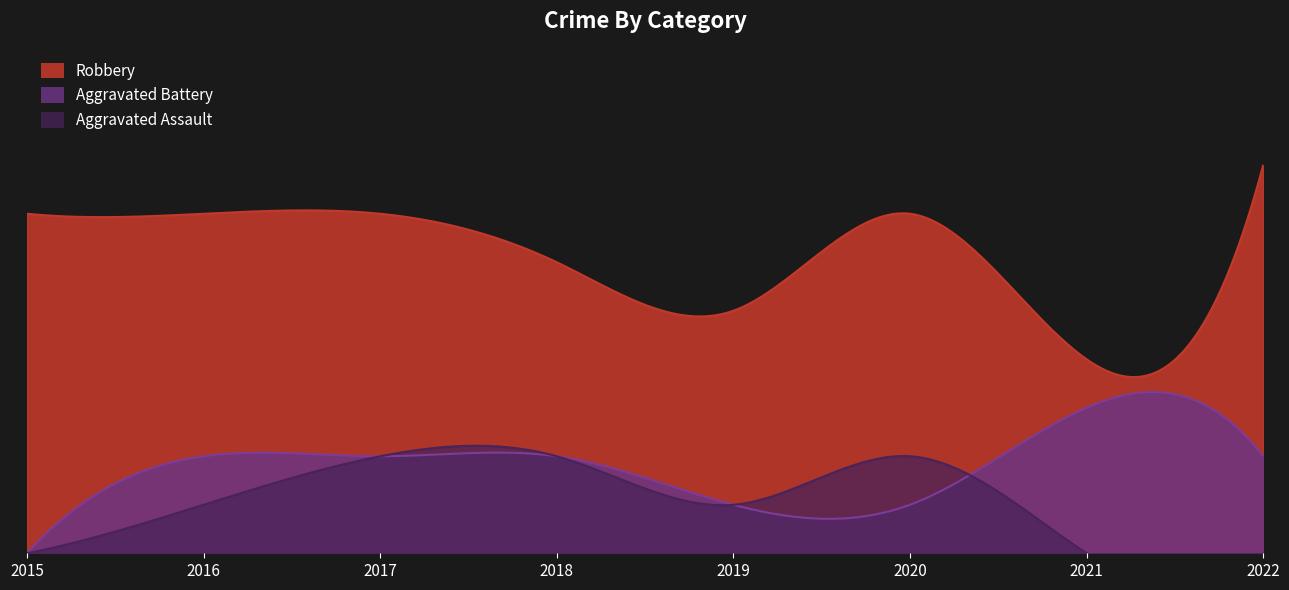

Reading left to right, transcribe all the data shown in this chart.

Robbery: 7	7	7	6	5	7	4	8
Aggravated Battery: 0	2	2	2	1	1	3	2
Aggravated Assault: 0	1	2	2	1	2	0	0